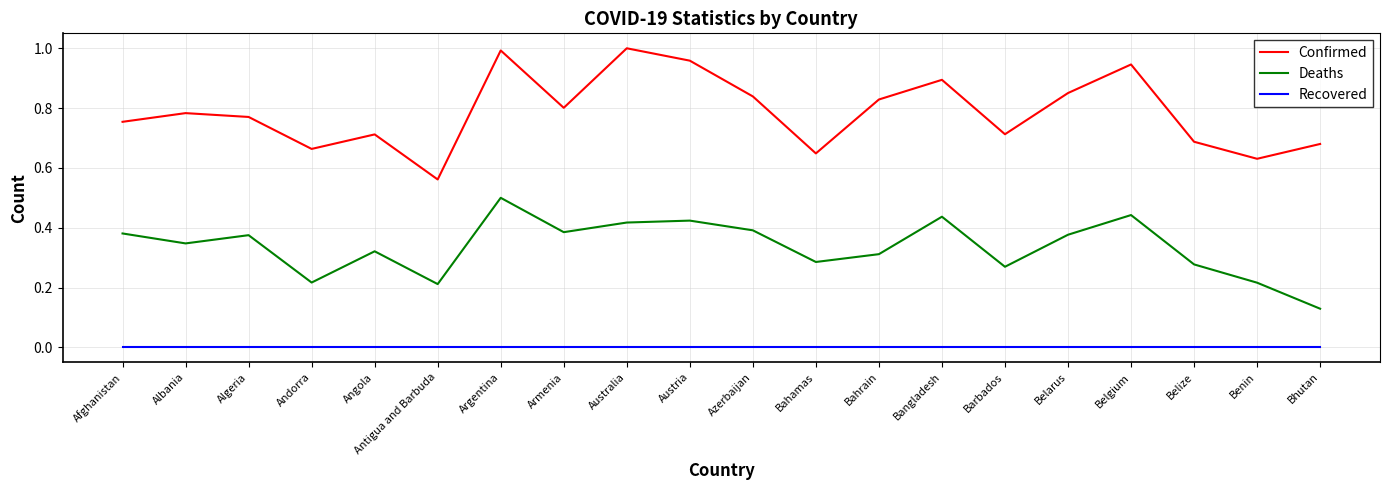

List the series in order of their peak value, lowest first.

Recovered, Deaths, Confirmed